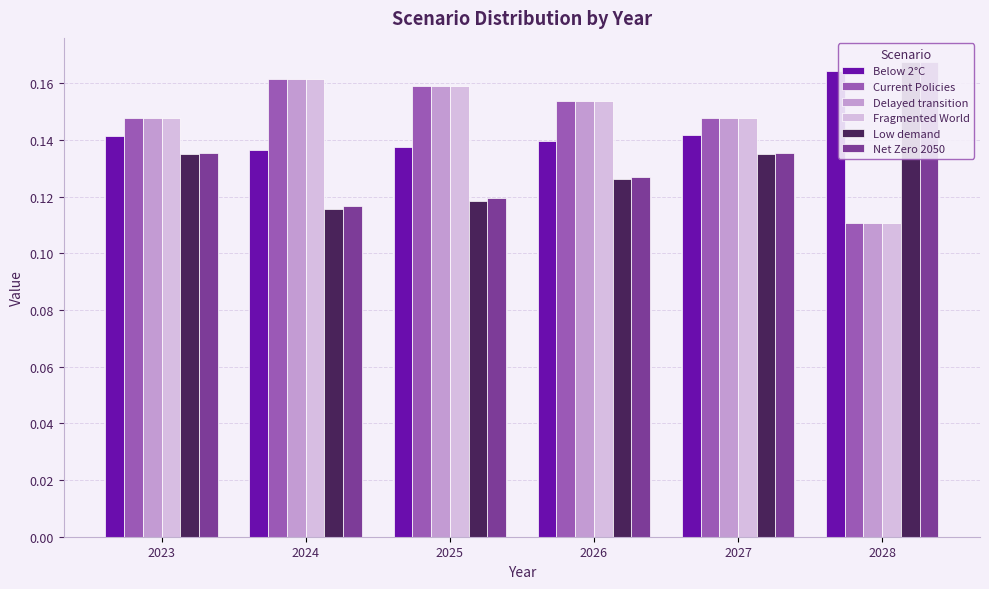

True or false: Below 2°C has a value of 0.2 at 2028.

True